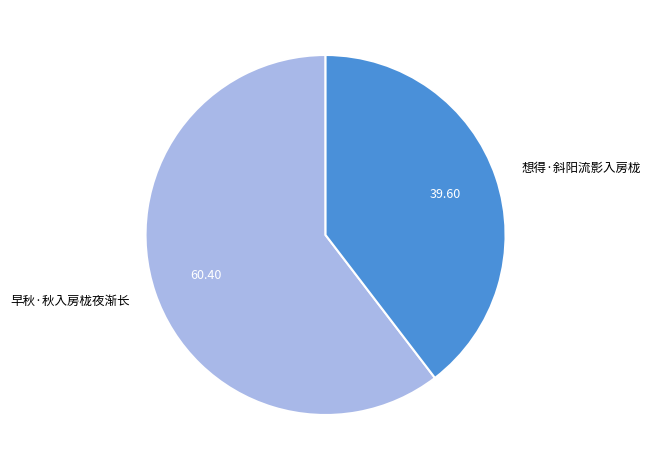

Is it true that 想得·斜阳流影入房栊 is 45% of the pie?

False